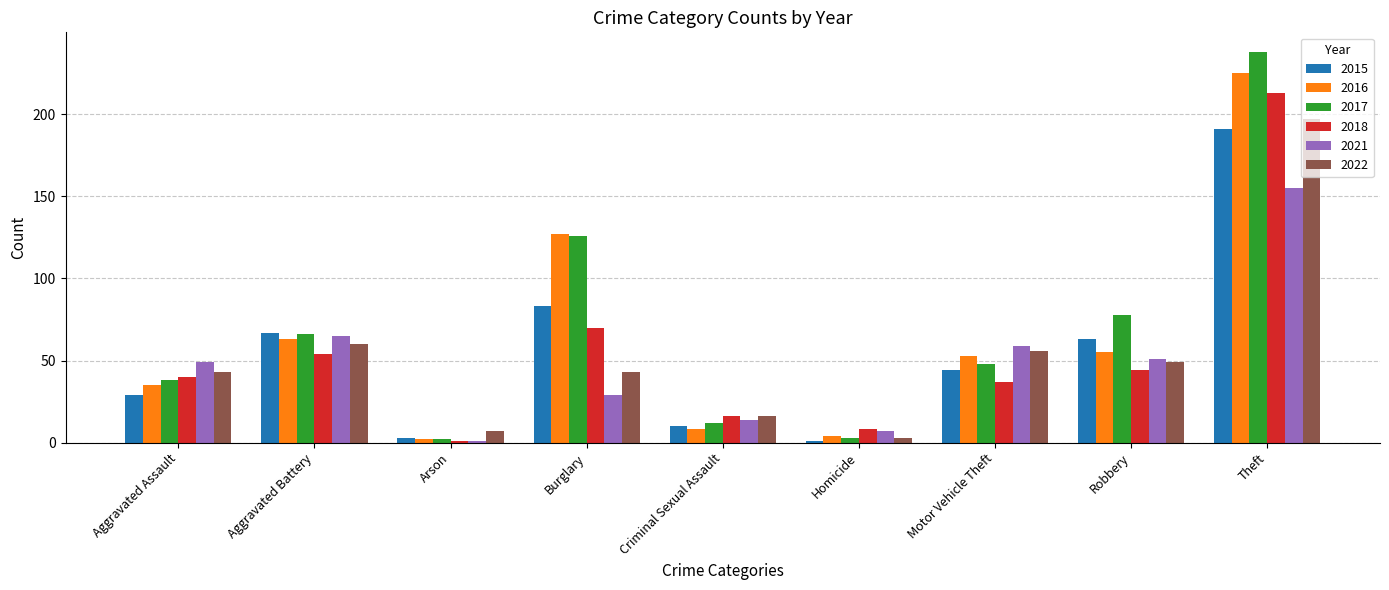

Reading left to right, transcribe all the data shown in this chart.

2015: Aggravated Assault=29	Aggravated Battery=67	Arson=3	Burglary=83	Criminal Sexual Assault=10	Homicide=1	Motor Vehicle Theft=44	Robbery=63	Theft=191
2016: Aggravated Assault=35	Aggravated Battery=63	Arson=2	Burglary=127	Criminal Sexual Assault=8	Homicide=4	Motor Vehicle Theft=53	Robbery=55	Theft=225
2017: Aggravated Assault=38	Aggravated Battery=66	Arson=2	Burglary=126	Criminal Sexual Assault=12	Homicide=3	Motor Vehicle Theft=48	Robbery=78	Theft=238
2018: Aggravated Assault=40	Aggravated Battery=54	Arson=1	Burglary=70	Criminal Sexual Assault=16	Homicide=8	Motor Vehicle Theft=37	Robbery=44	Theft=213
2021: Aggravated Assault=49	Aggravated Battery=65	Arson=1	Burglary=29	Criminal Sexual Assault=14	Homicide=7	Motor Vehicle Theft=59	Robbery=51	Theft=155
2022: Aggravated Assault=43	Aggravated Battery=60	Arson=7	Burglary=43	Criminal Sexual Assault=16	Homicide=3	Motor Vehicle Theft=56	Robbery=49	Theft=197